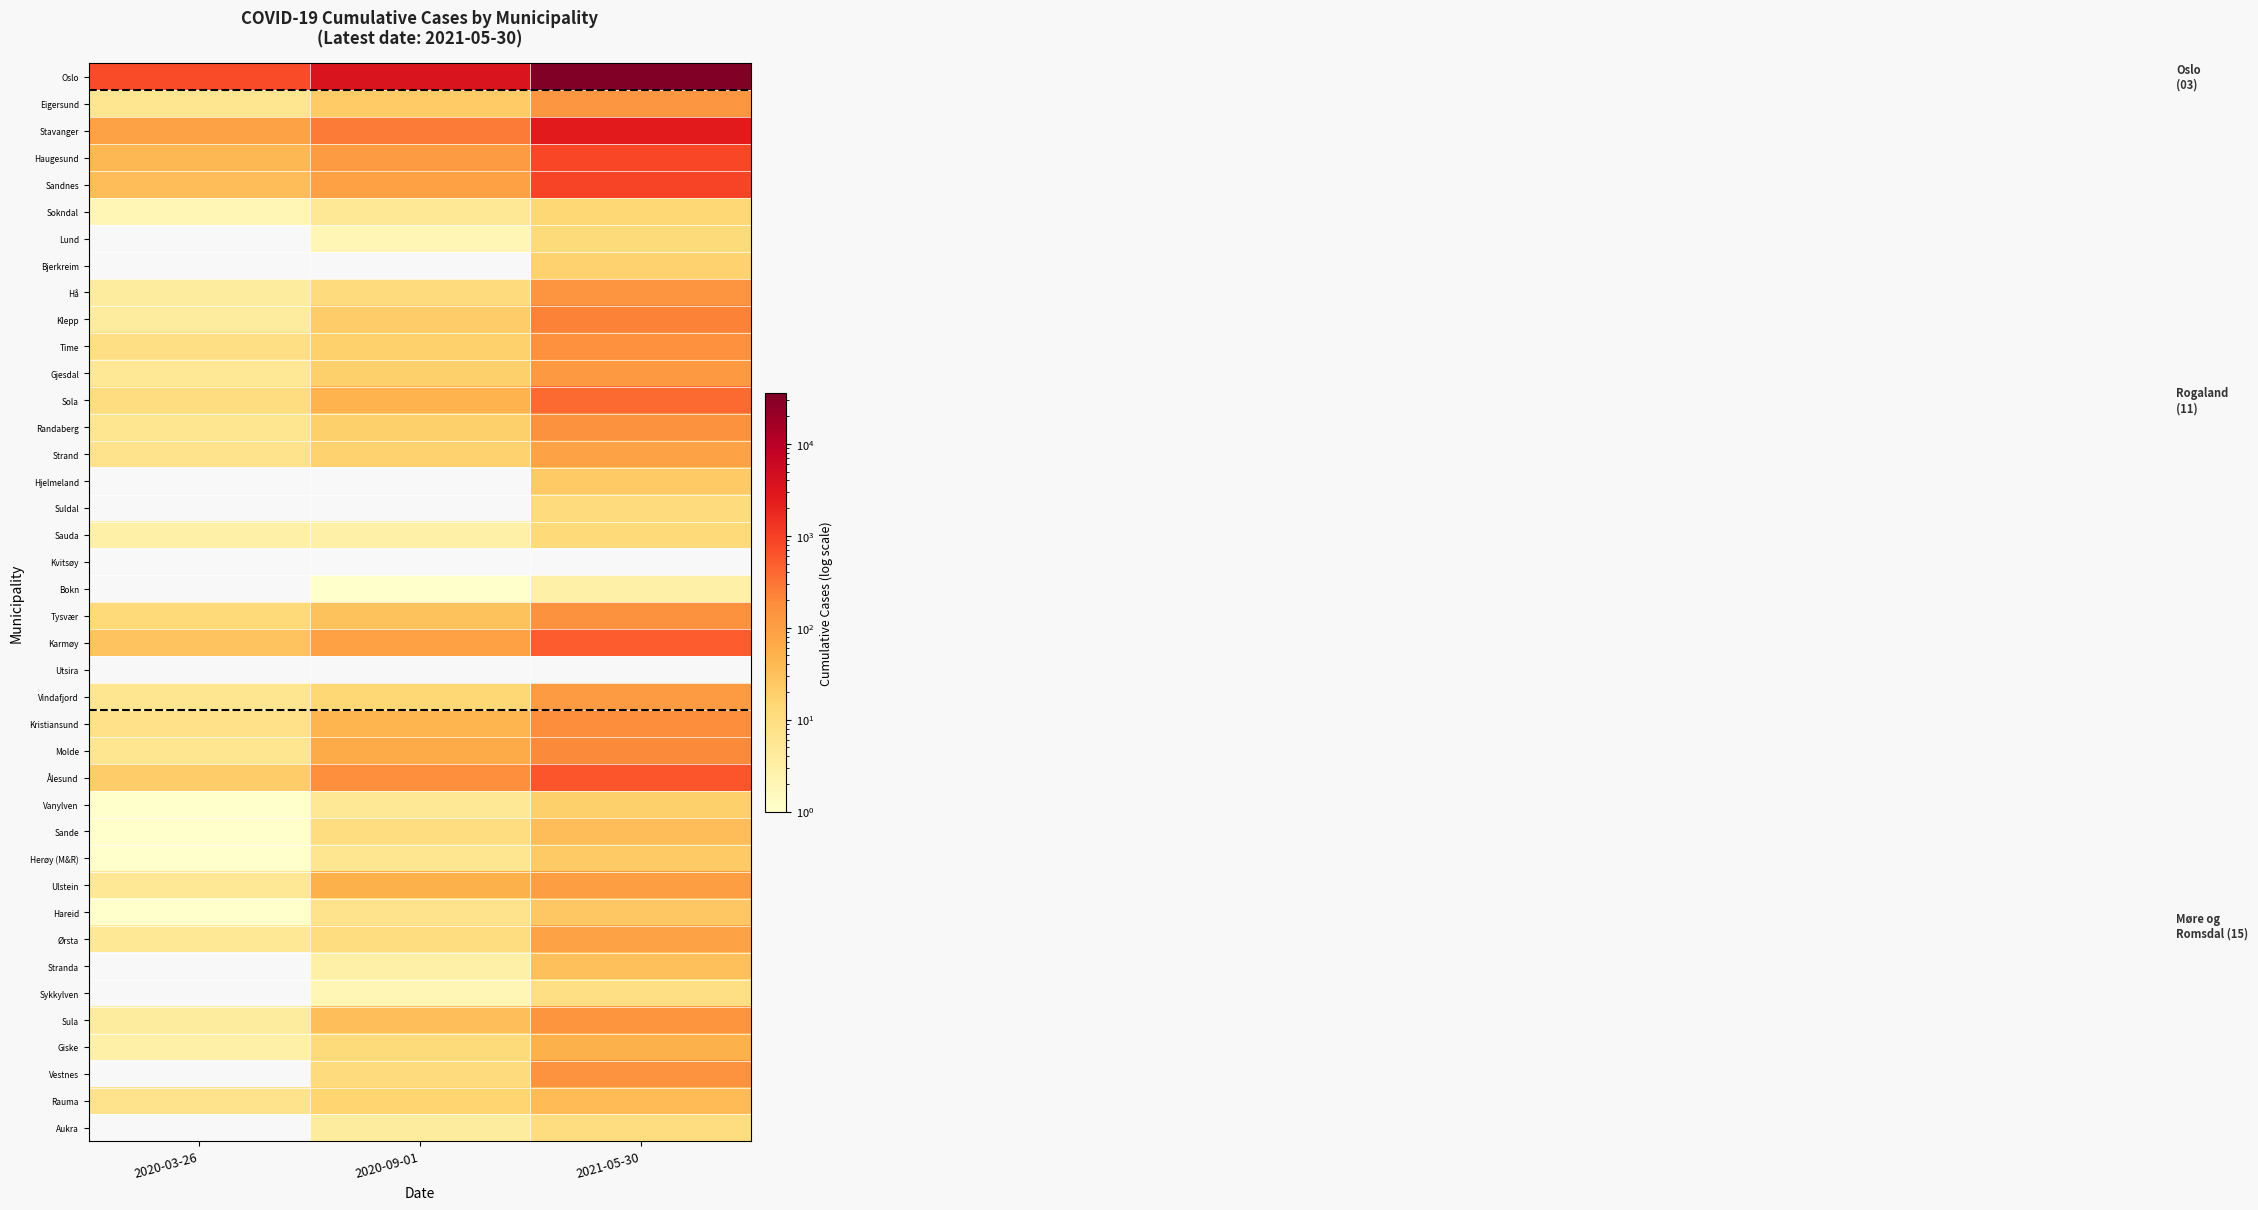

Which series changed the most between 2020-09-01 and 2021-05-30?

Oslo